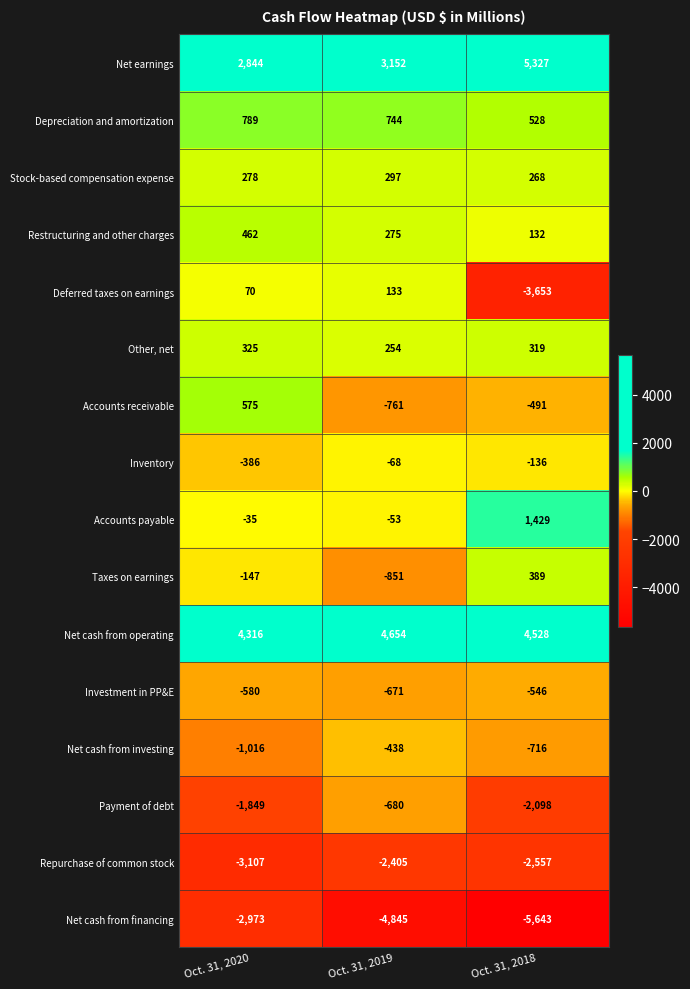

What is the greatest value displayed?

5327